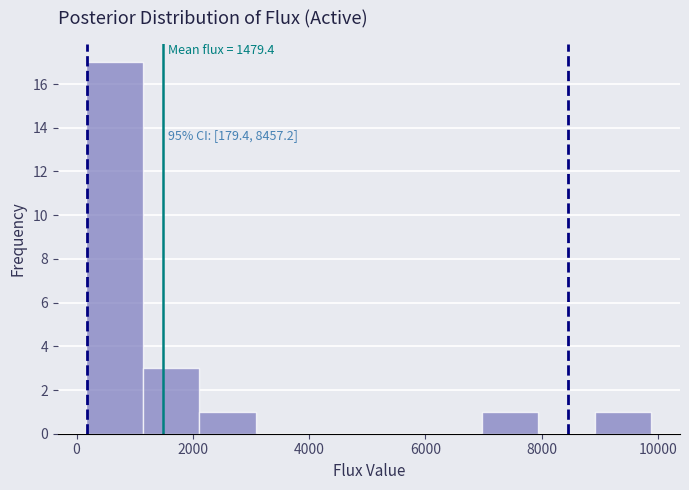

Over which range of the x-axis is the bar tallest?

200 to 1200